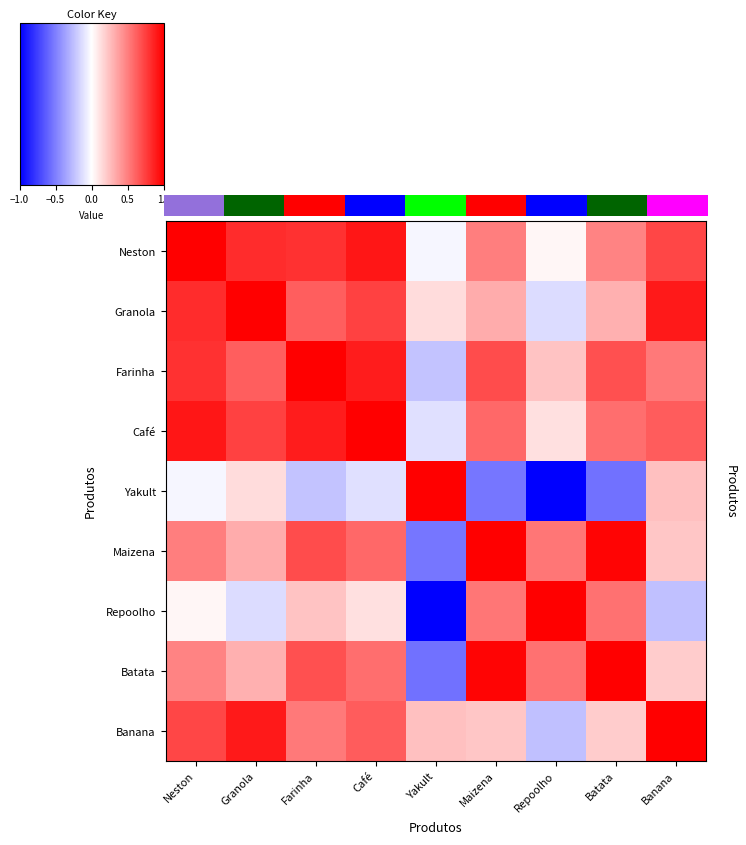

At how many categories does at least one series exceed 0?

9